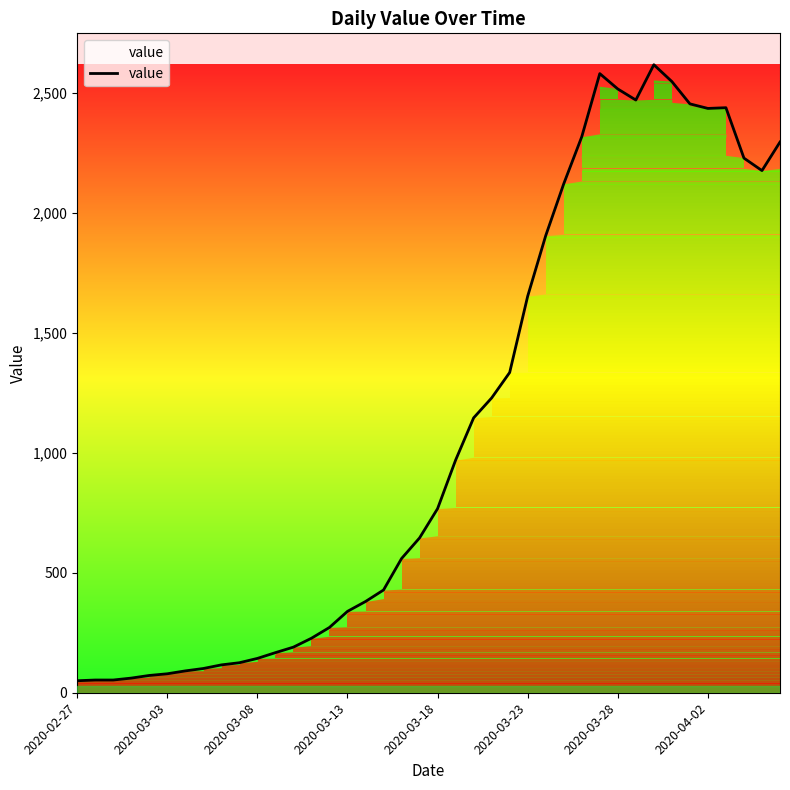

Does the chart have visible grid lines?

No